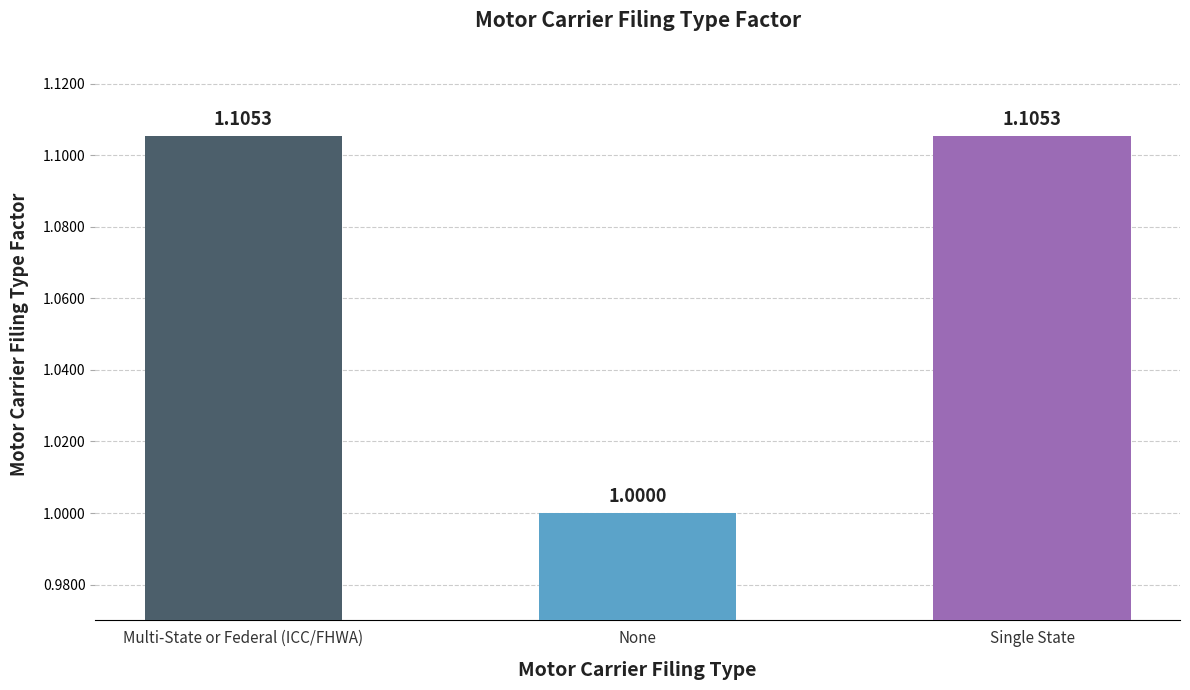

What is the sum of the values at Multi-State or Federal (ICC/FHWA) and Single State?

2.2